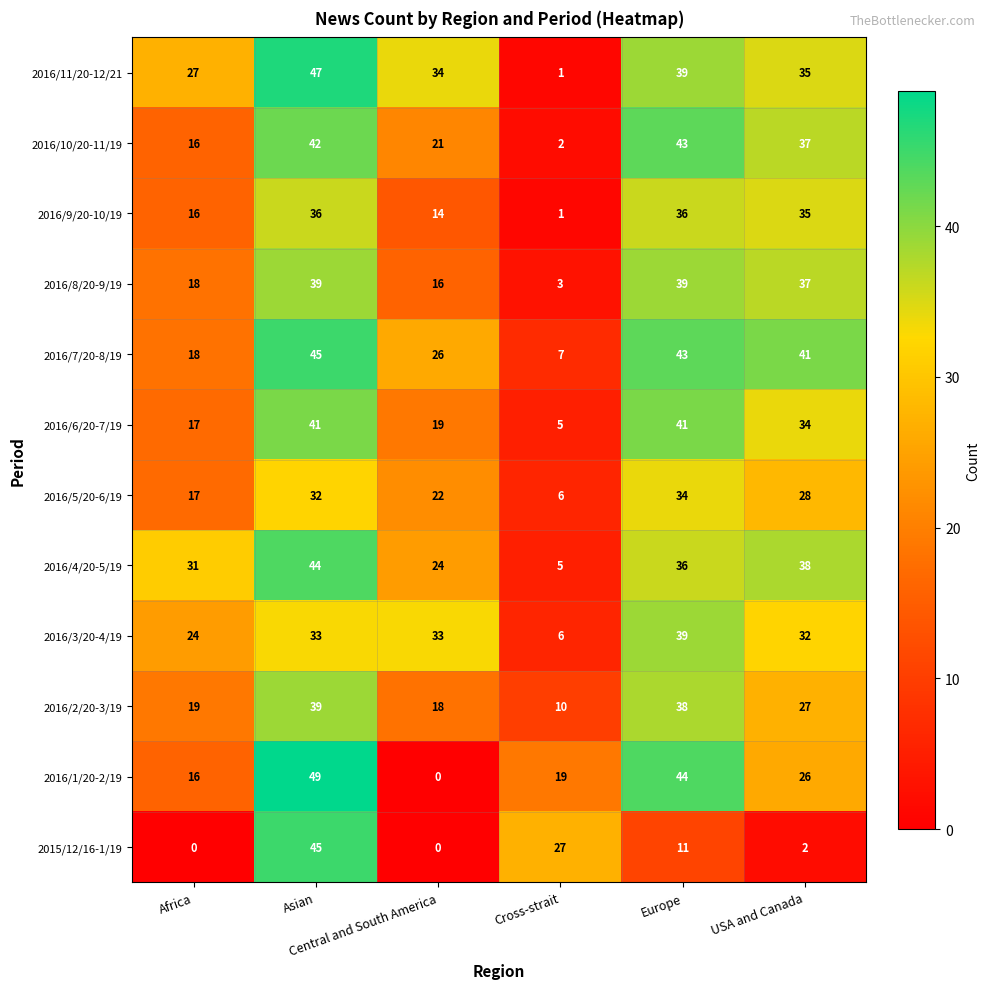

Which series has the largest total across all categories?

2016/11/20-12/21